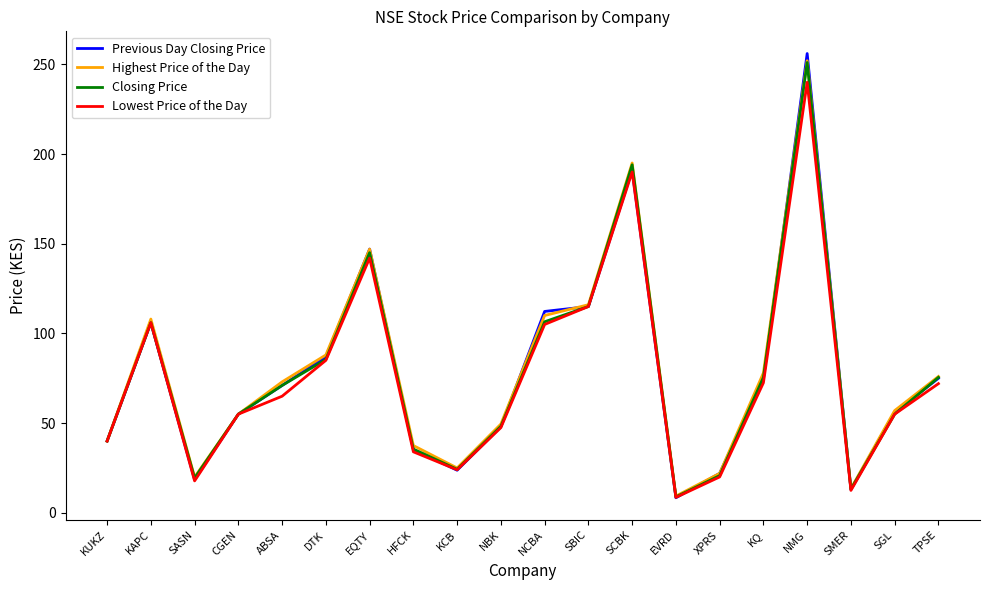

Does the chart have visible grid lines?

No